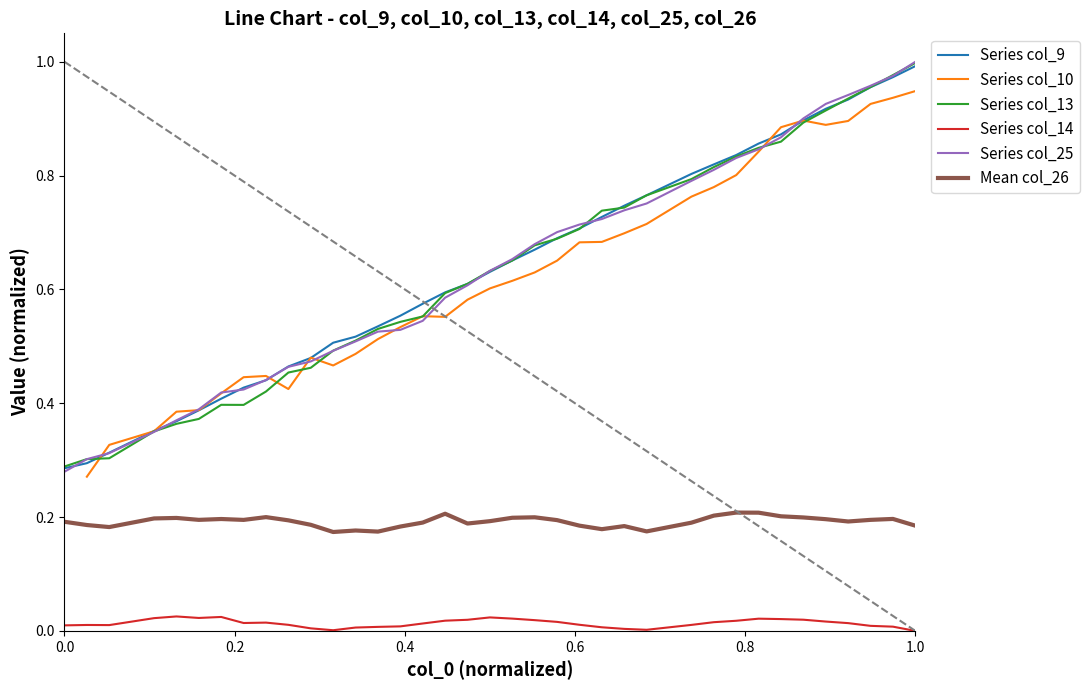

How many interior local peaks does the col_13 series have?

1